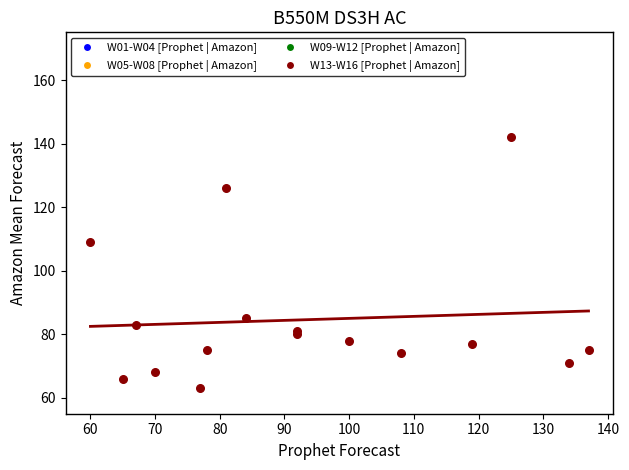

What Y value in the scatter plot is closest to 102?

109